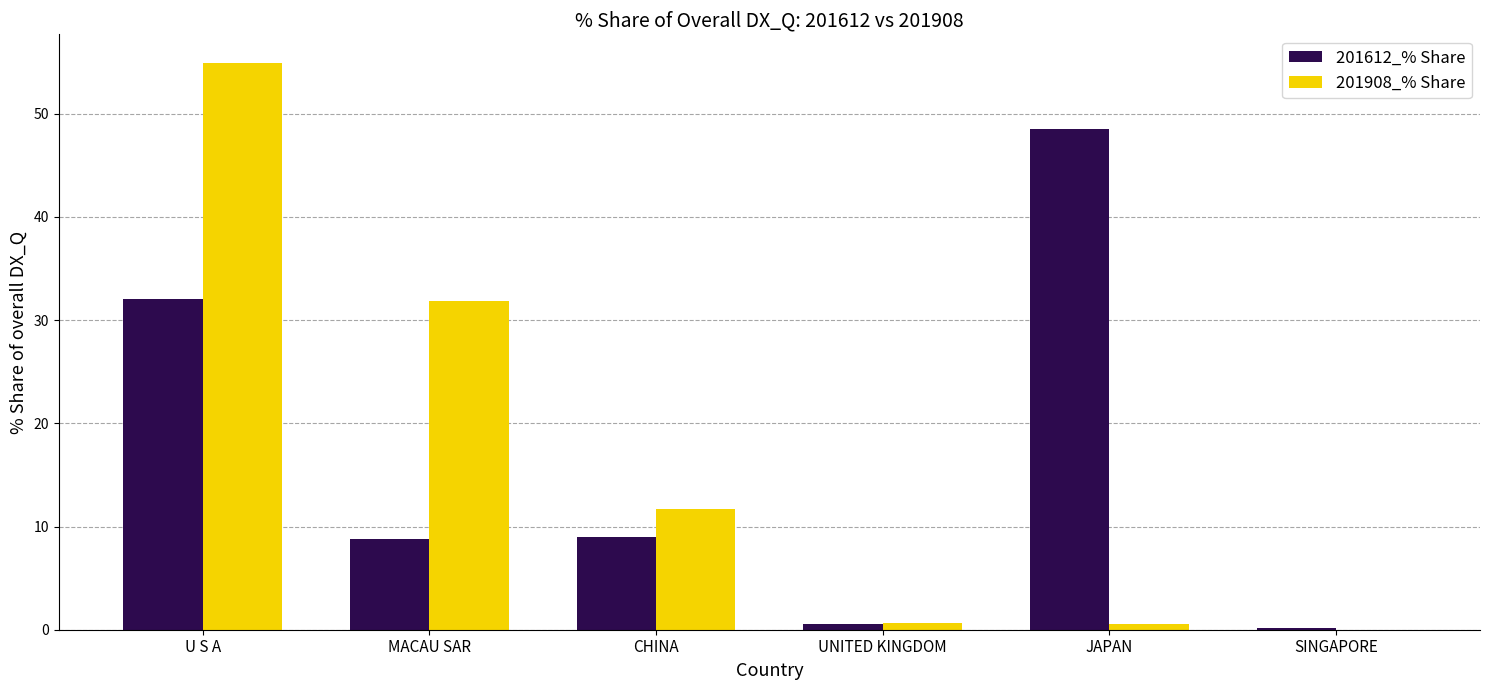

At which label does 201908_% Share first exceed 11?

U S A